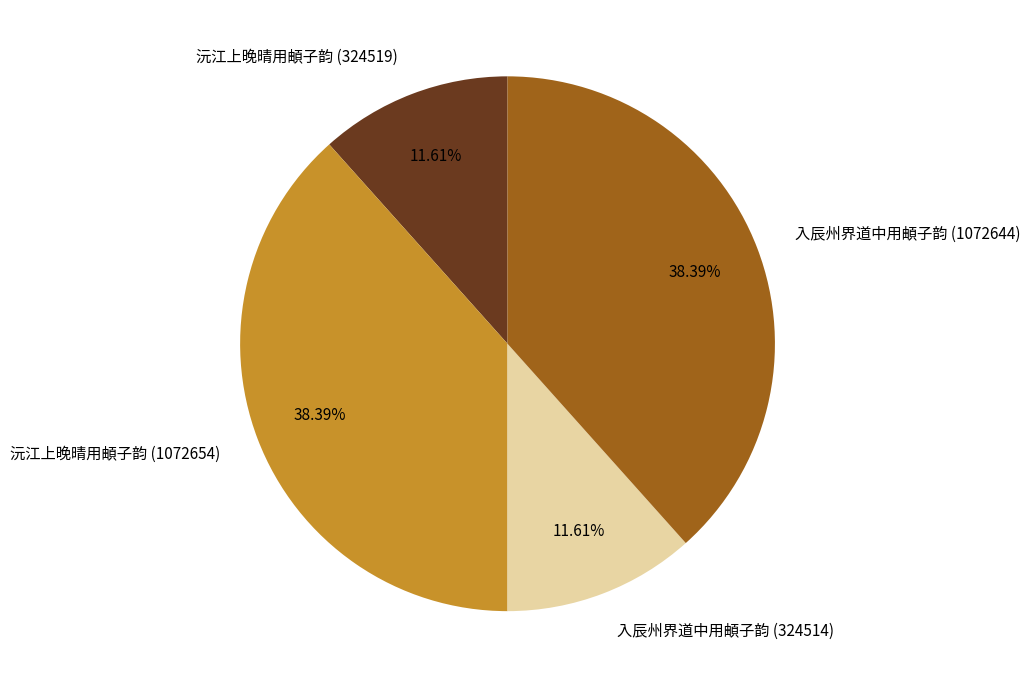

To the nearest percent, what percentage of the pie is 沅江上晚晴用頔子韵 (1072654)?

38%